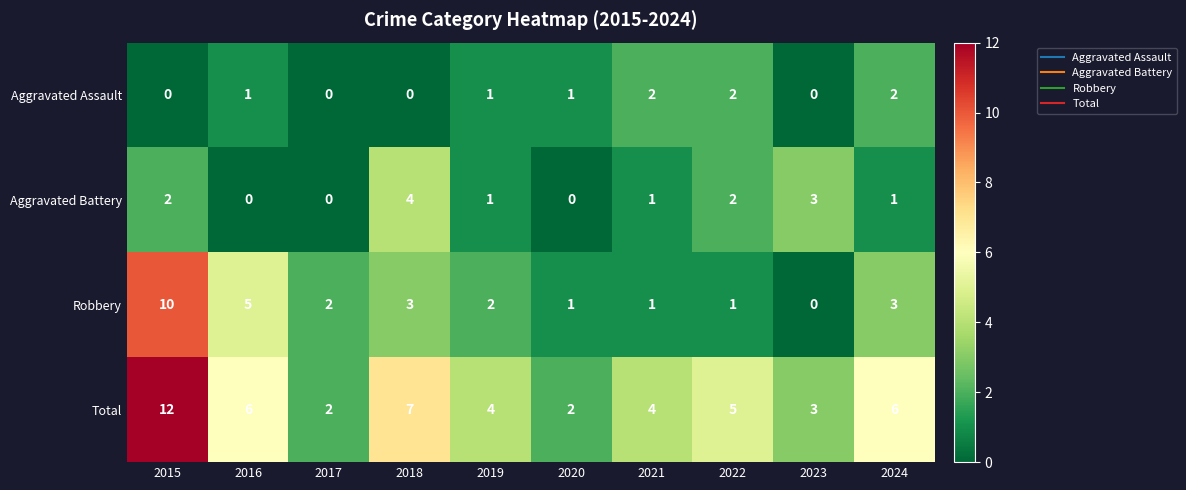

Count the Total values in the range 3 to 6.

6